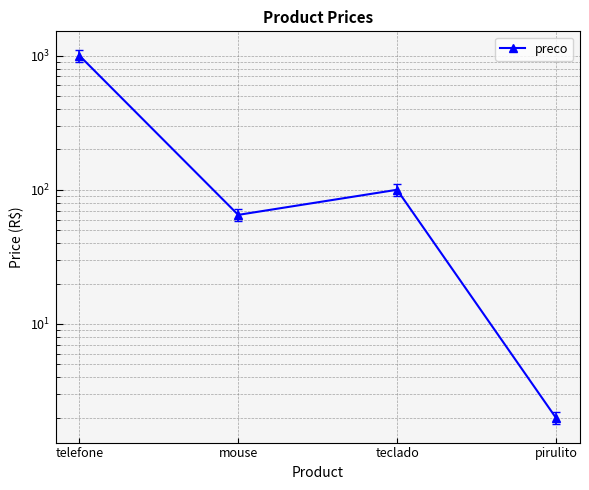

Is this an area chart (filled region under the line)?

No